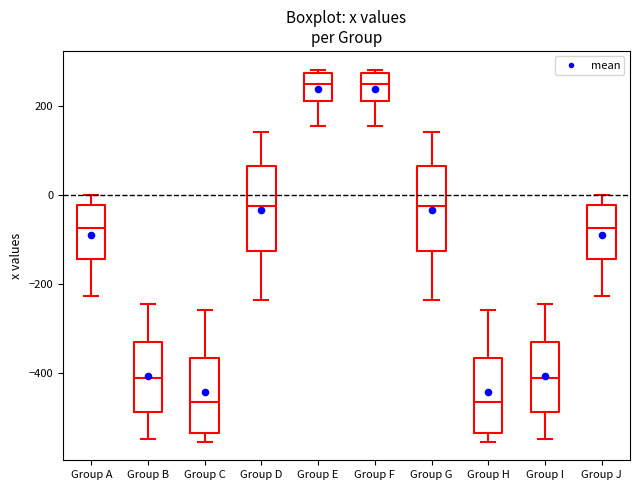

Where is the lower edge of the box for Group I on the y-axis? The values are not printed on the chart, so give them approximately, as read against the axis.

-480